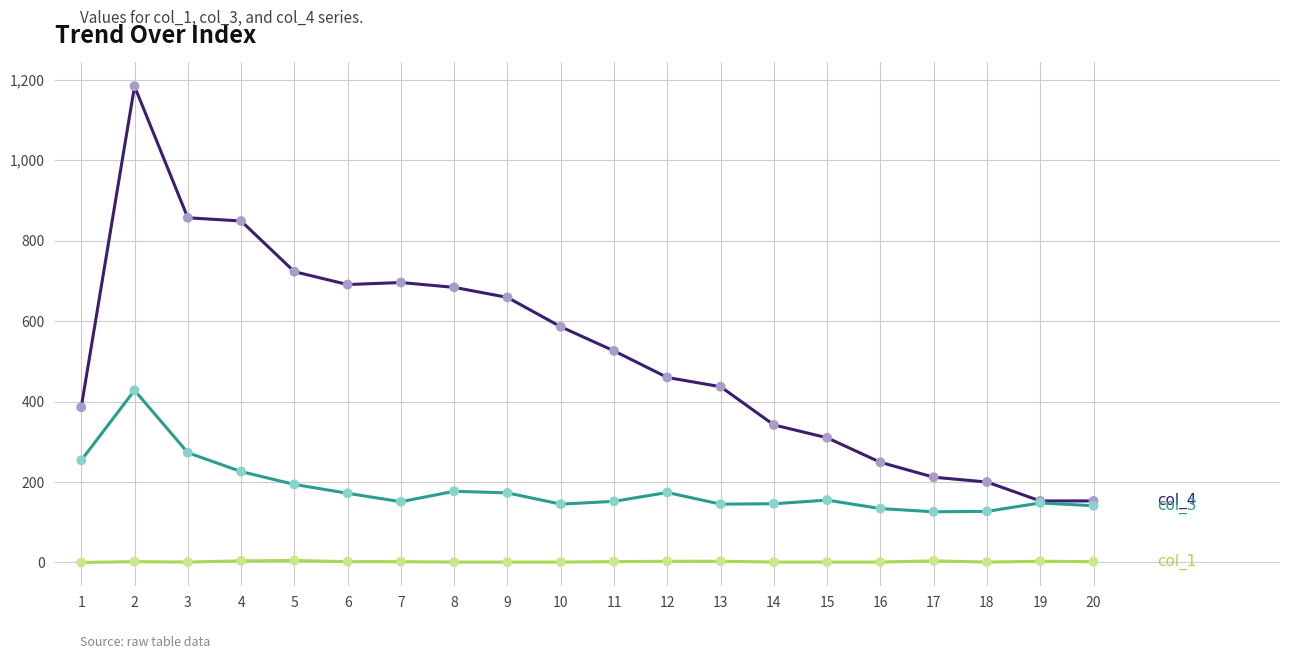

What is the greatest value displayed?

1184